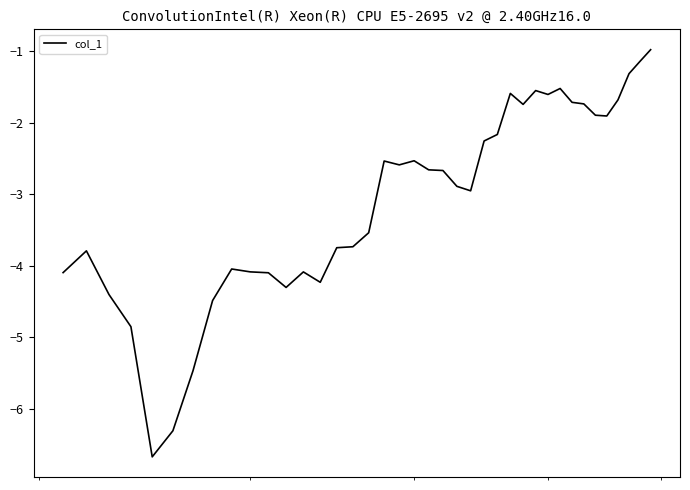

Reading left to right, transcribe all the data shown in this chart.

-4.1	-3.8	-4.4	-4.9	-6.7	-6.3	-5.5	-4.5	-4.0	-4.1	-4.1	-4.3	-4.1	-4.2	-3.7	-3.7	-3.5	-2.5	-2.6	-2.5	-2.7	-2.7	-2.9	-3.0	-2.3	-2.2	-1.6	-1.7	-1.5	-1.6	-1.5	-1.7	-1.7	-1.9	-1.9	-1.7	-1.3	-1.1	-1.0